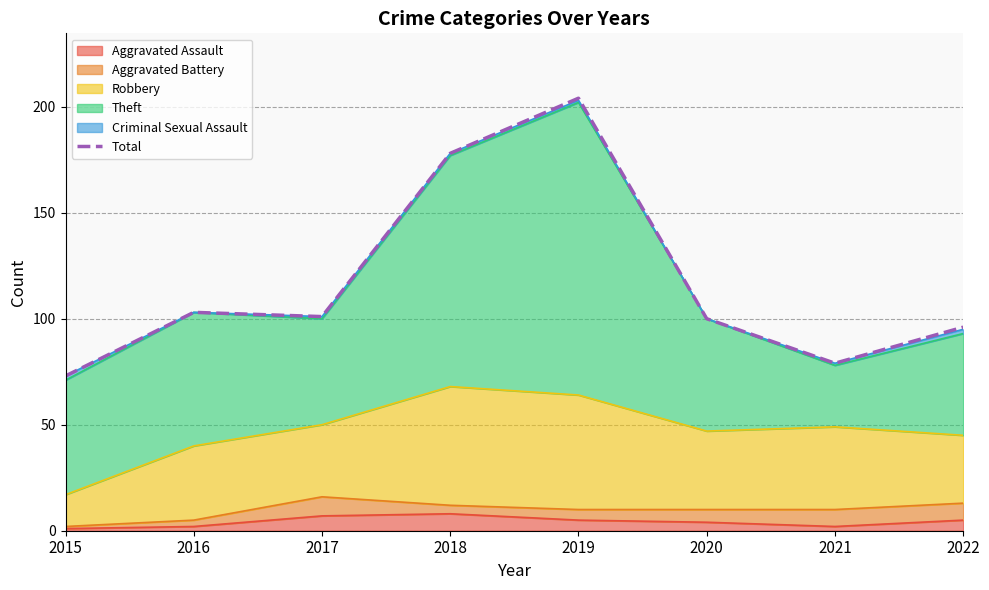

How many interior local valleys (lower than both neighbors) does the data have?

2